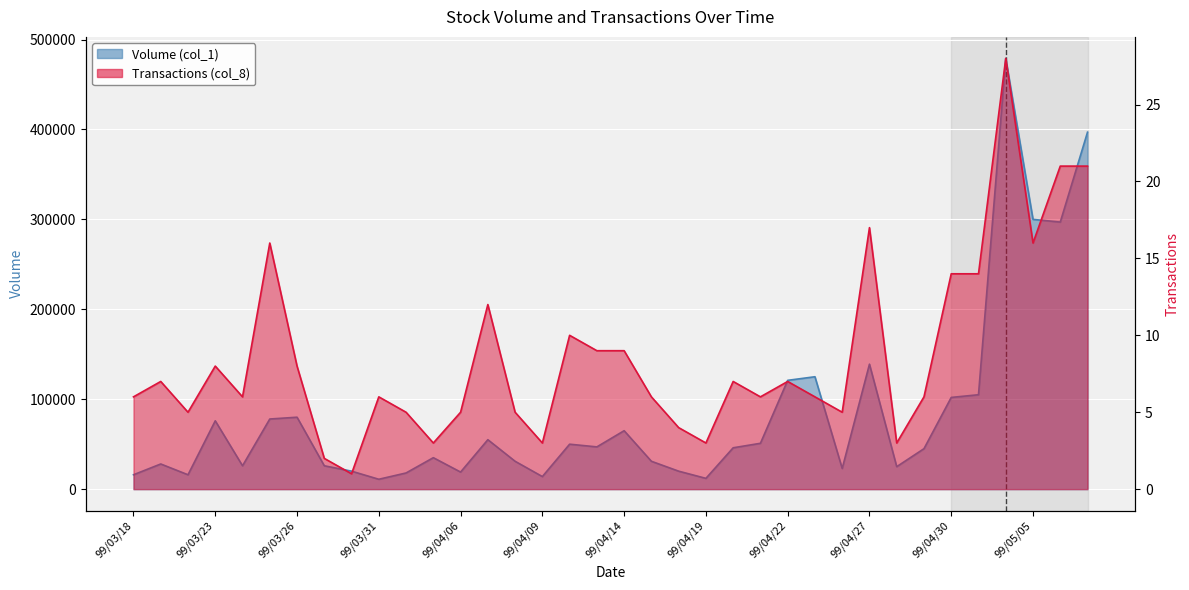

What is the label of the 12th point from the left?

99/04/02